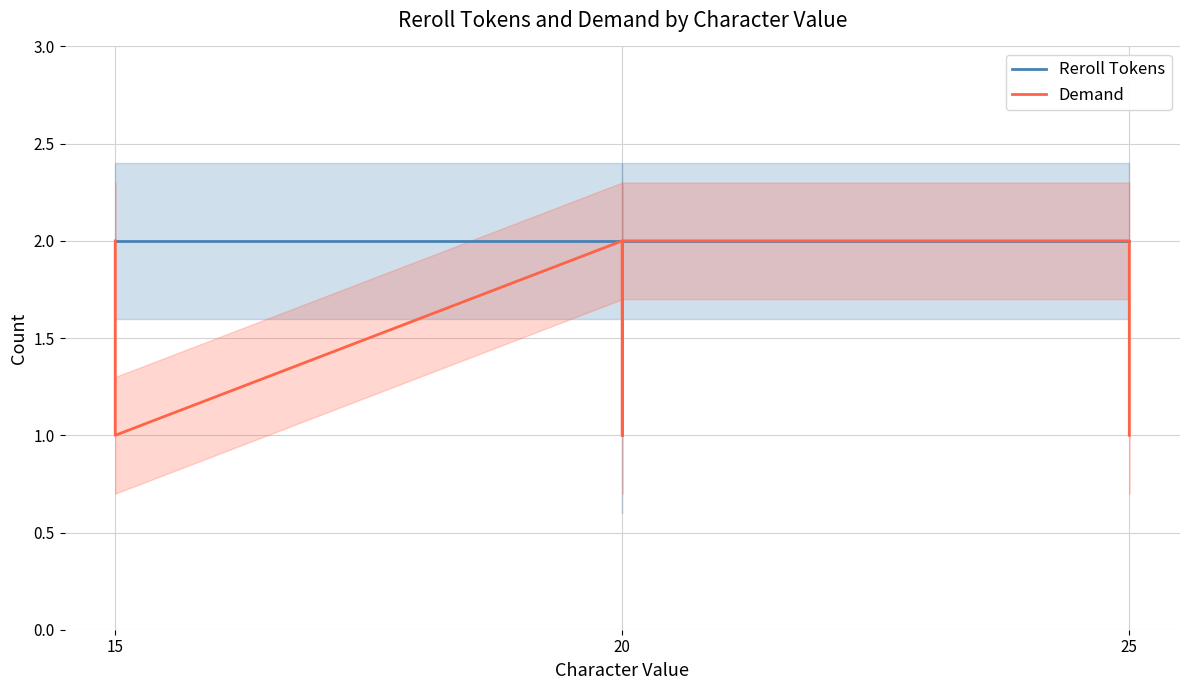

True or false: Reroll Tokens and Demand intersect in this chart.

False